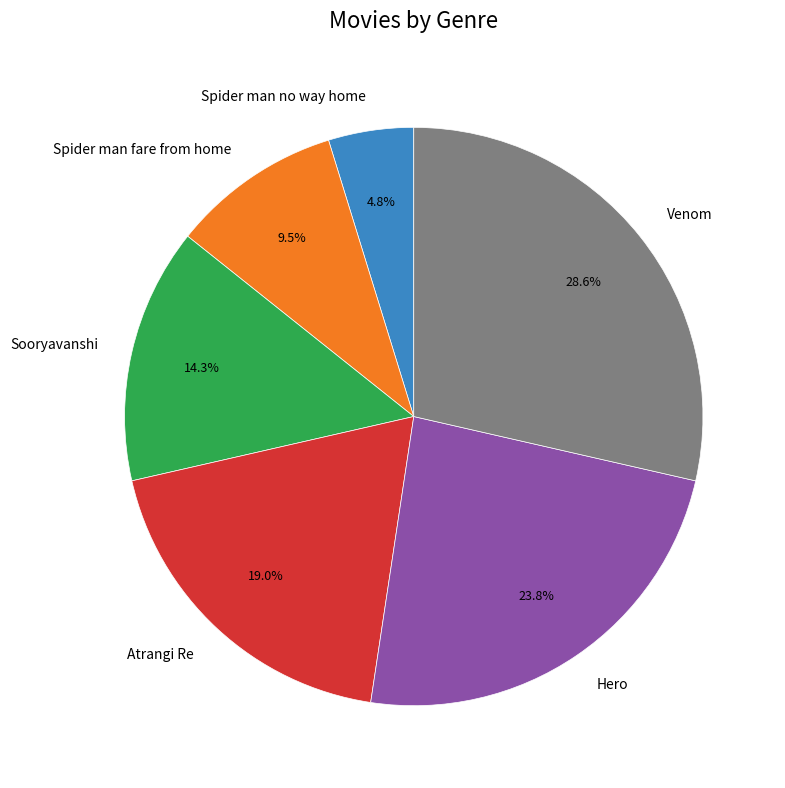

Rank the categories by value from lowest to highest.

Spider man no way home, Spider man fare from home, Sooryavanshi, Atrangi Re, Hero, Venom